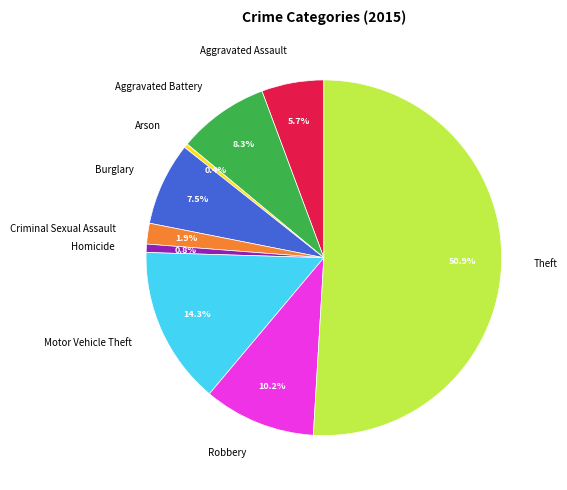

To the nearest percent, what percentage of the pie is Robbery?

10%